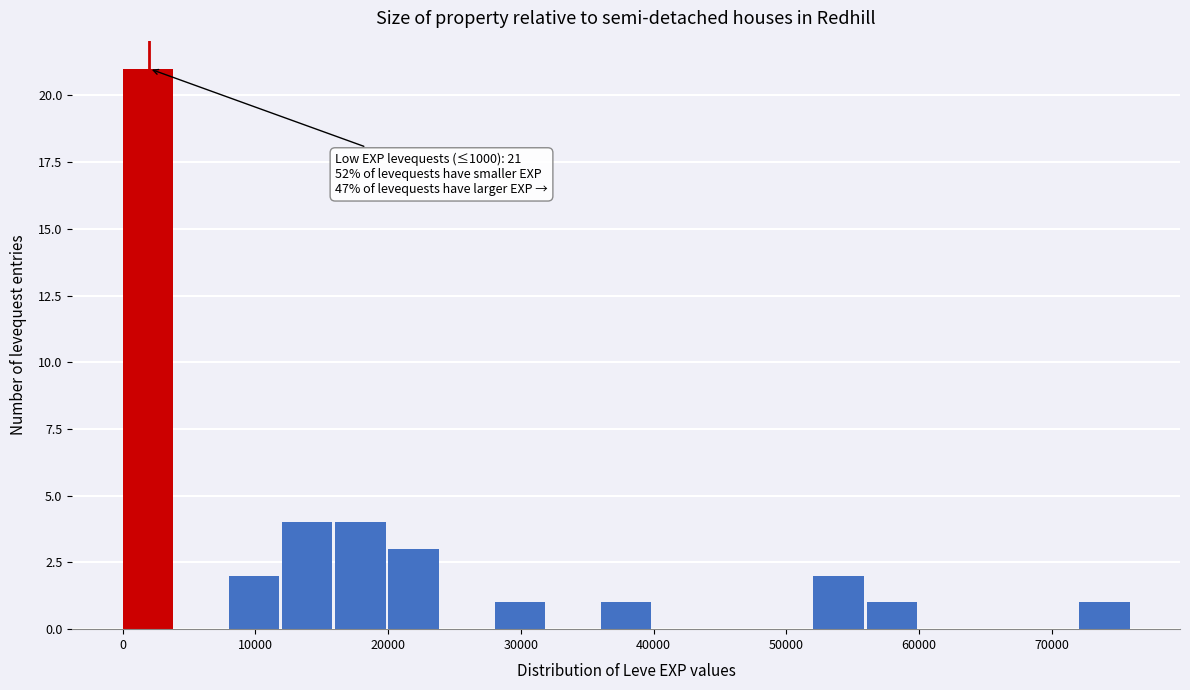

Over which range of the x-axis is the bar tallest?

0 to 4000